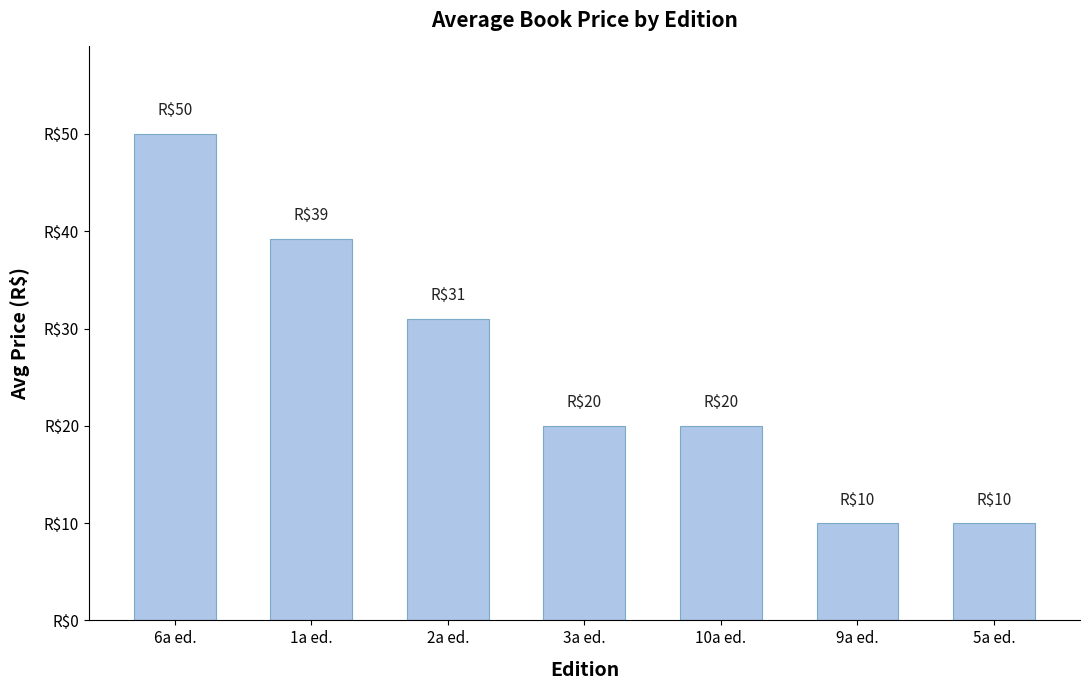

What position from the right is 5a ed.?

1